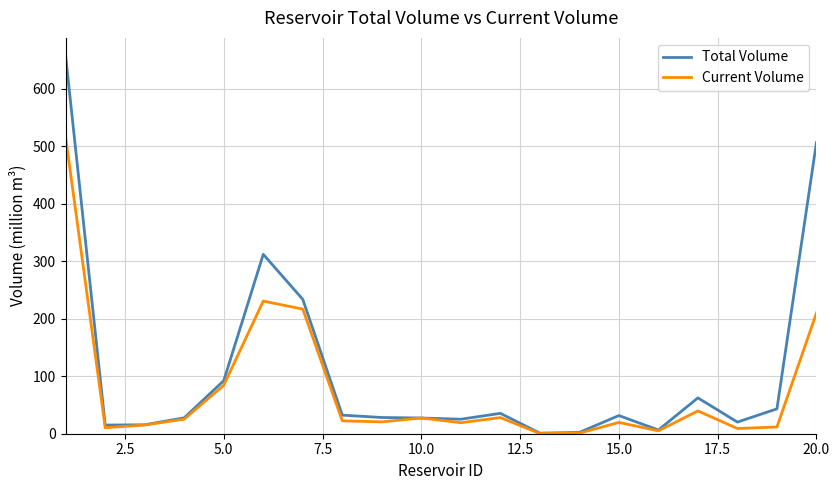

Which series has the largest range (max minus min)?

Total Volume